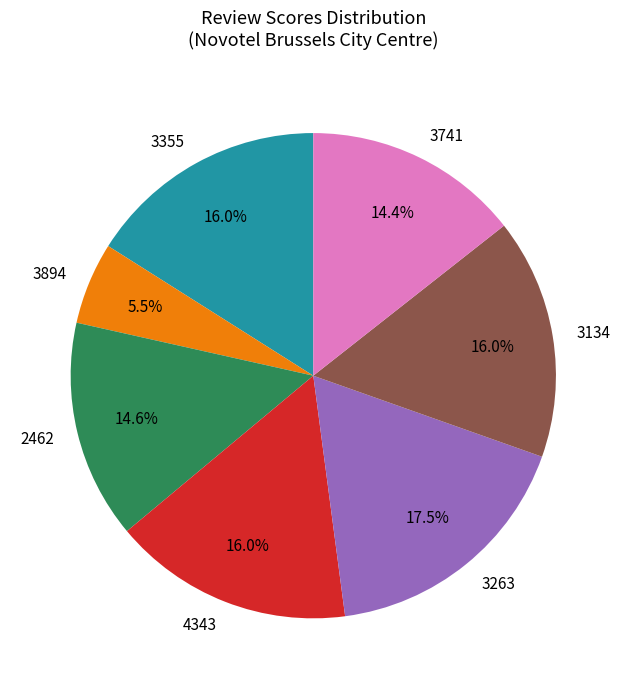

How much of the chart is everything except 4343?

84.0%